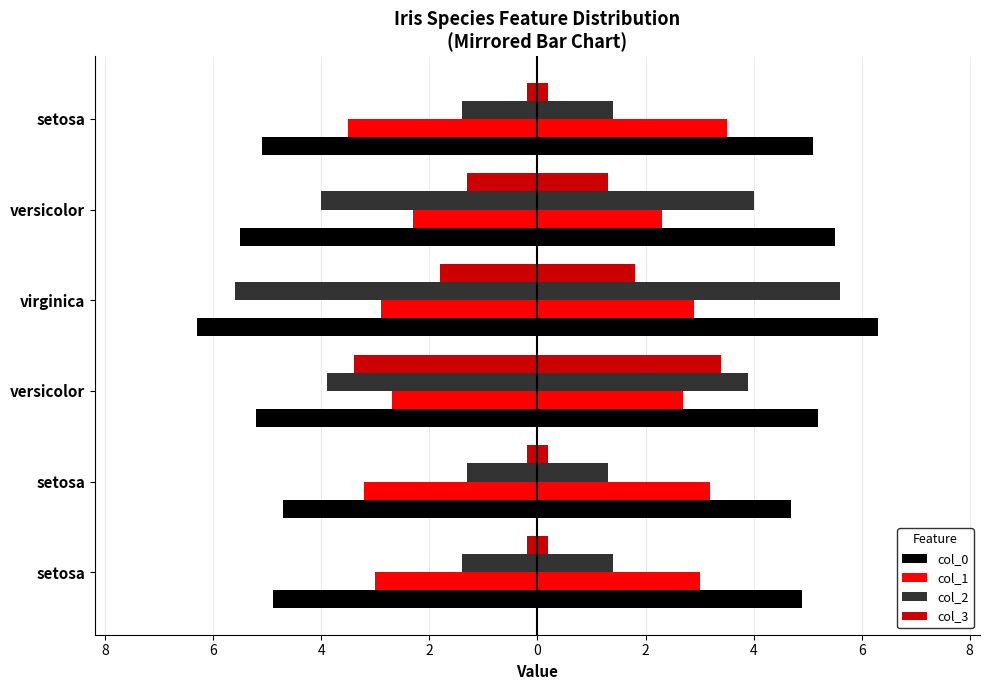

True or false: col_3 has a value of -1.8 at virginica.

True